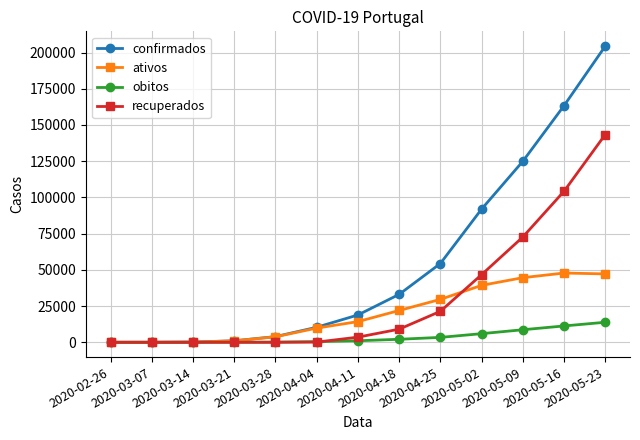

Rank the series by their average value, from highest to lowest.

confirmados, recuperados, ativos, obitos